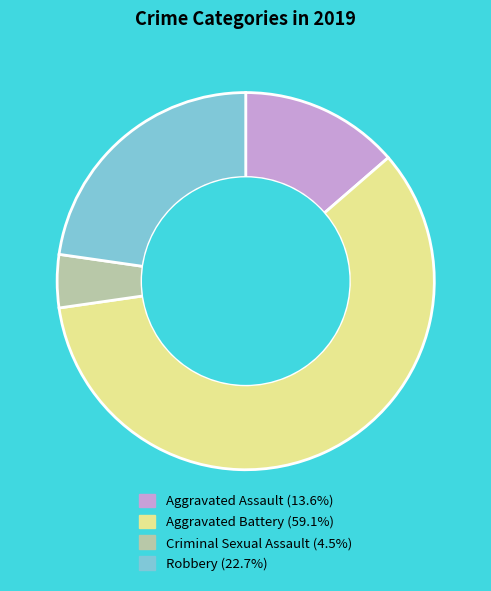

How many segments does this pie chart have?

4